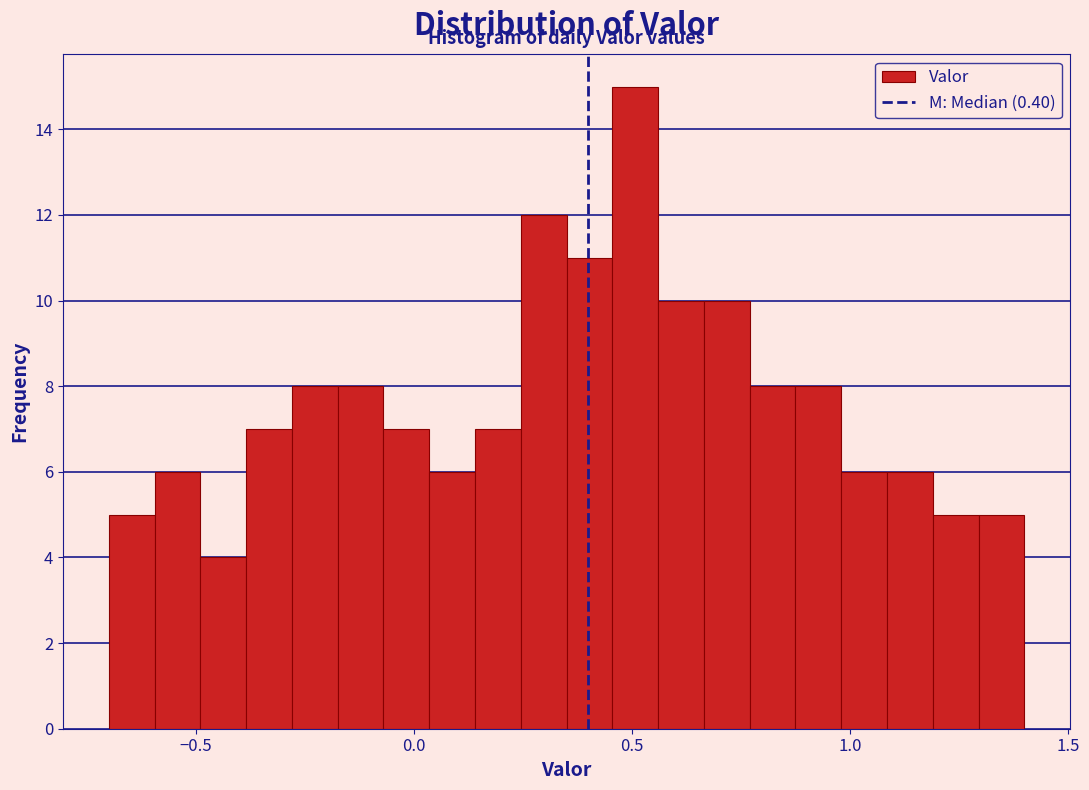

Around what value on the x-axis is the tallest bar? Give the approximate position of its centre, as read against the axis.

0.50